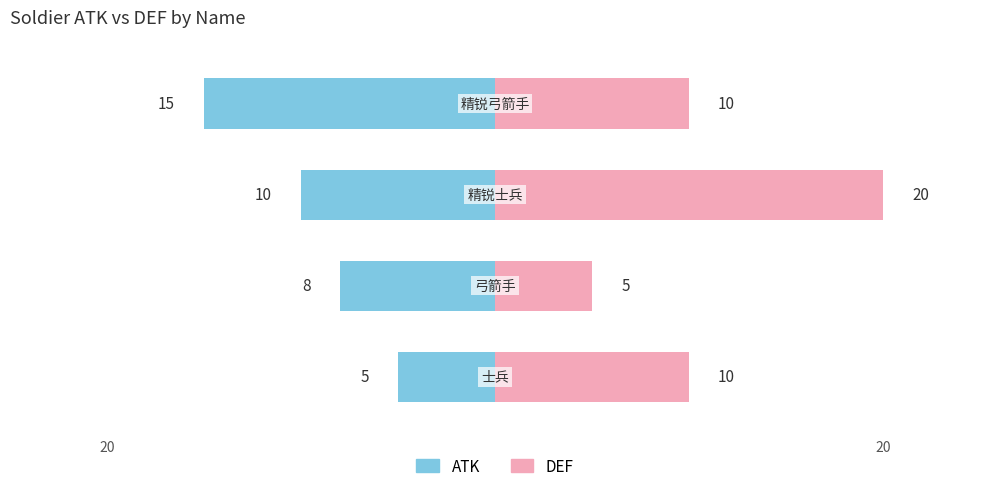

Does the chart contain stacked bars?

No